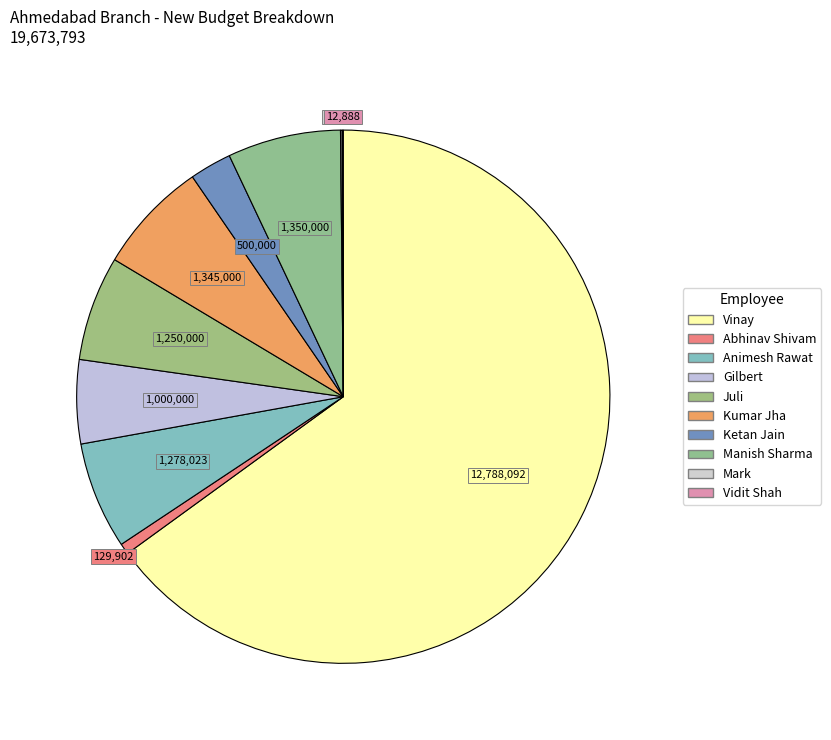

To the nearest percent, what is the difference between the Ketan Jain and Manish Sharma slice percentages?

4%